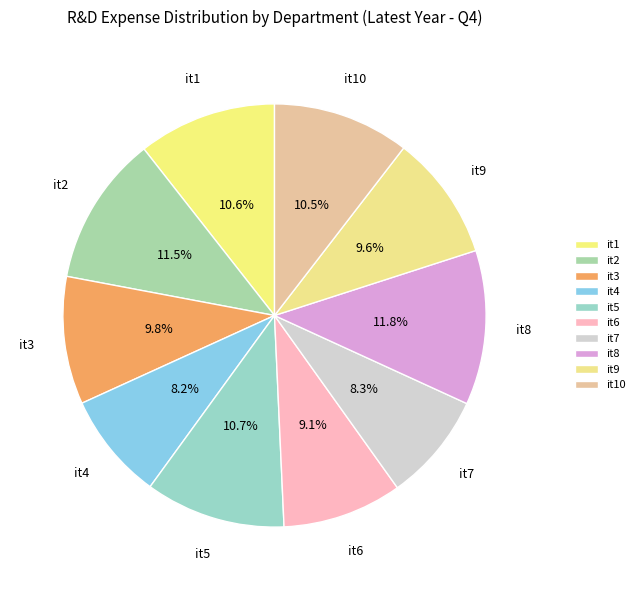

Combined, what portion of the pie is it8 and it6?

20.9%